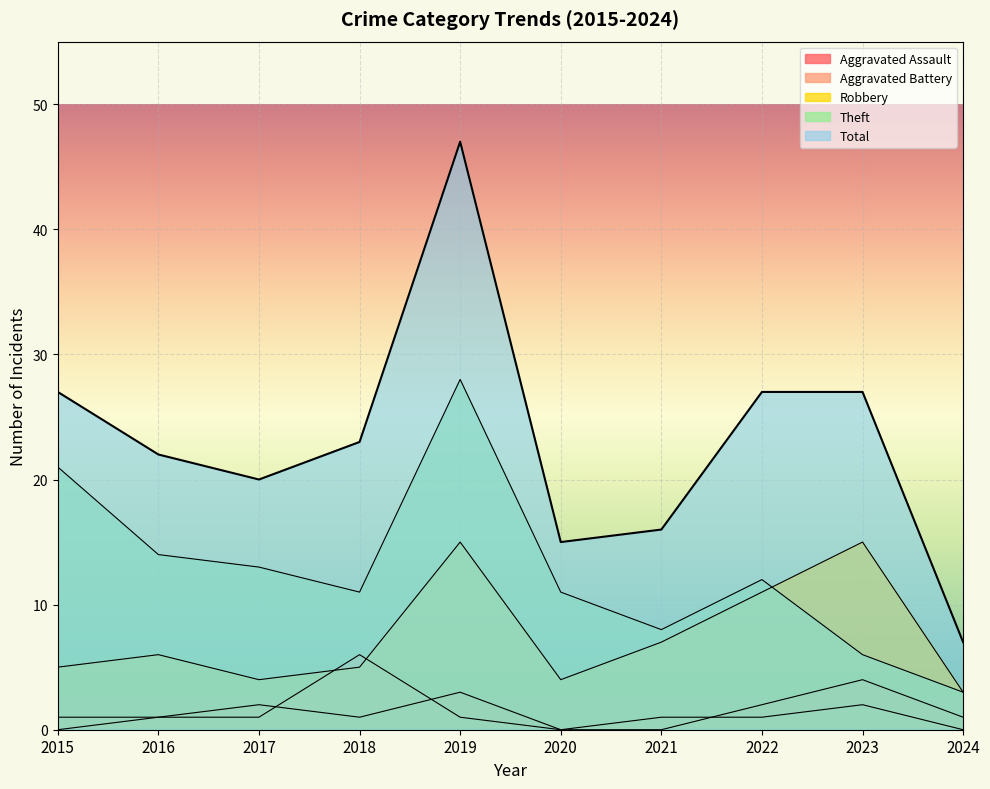

True or false: Total and Robbery intersect in this chart.

False